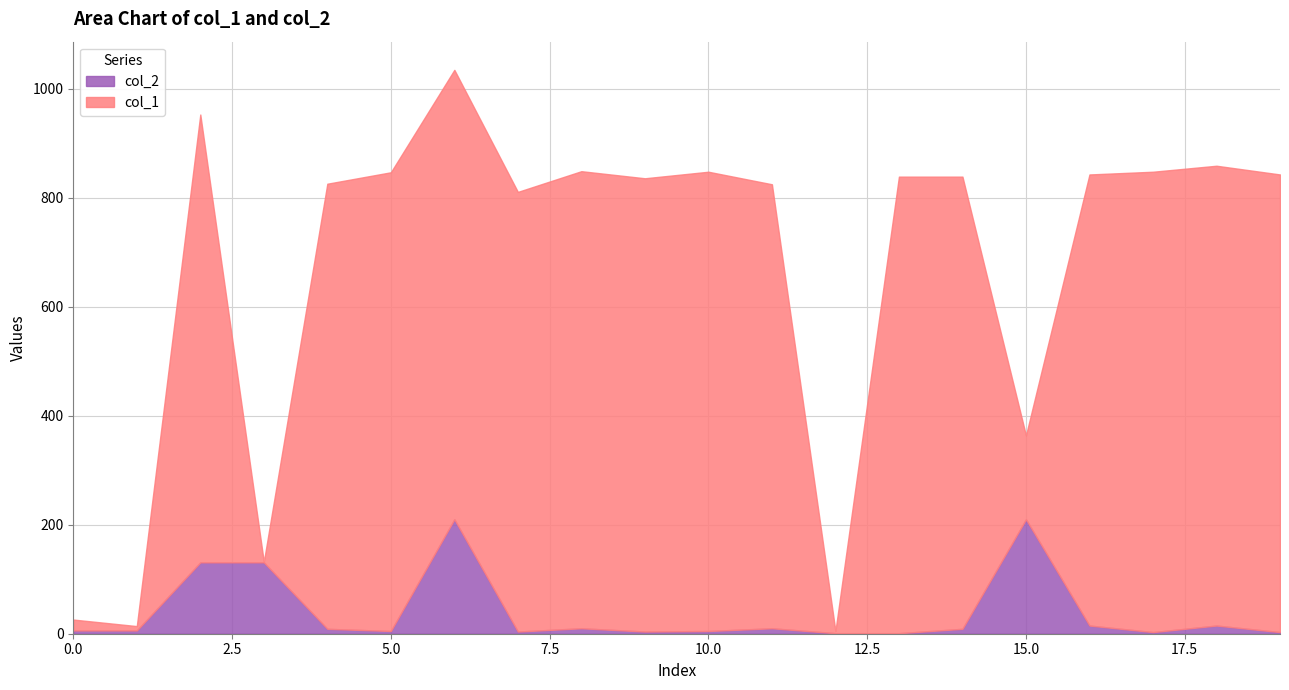

Reading left to right, what are all the values shown in this chart?

col_1: 0=20	1=8	2=822	3=1	4=817	5=842	6=825	7=807	8=839	9=832	10=843	11=815	12=4	13=838	14=830	15=154	16=828	17=845	18=844	19=840
col_2: 0=6	1=6	2=131	3=131	4=9	5=5	6=210	7=4	8=10	9=4	10=5	11=10	12=1	13=1	14=9	15=210	16=15	17=3	18=15	19=3